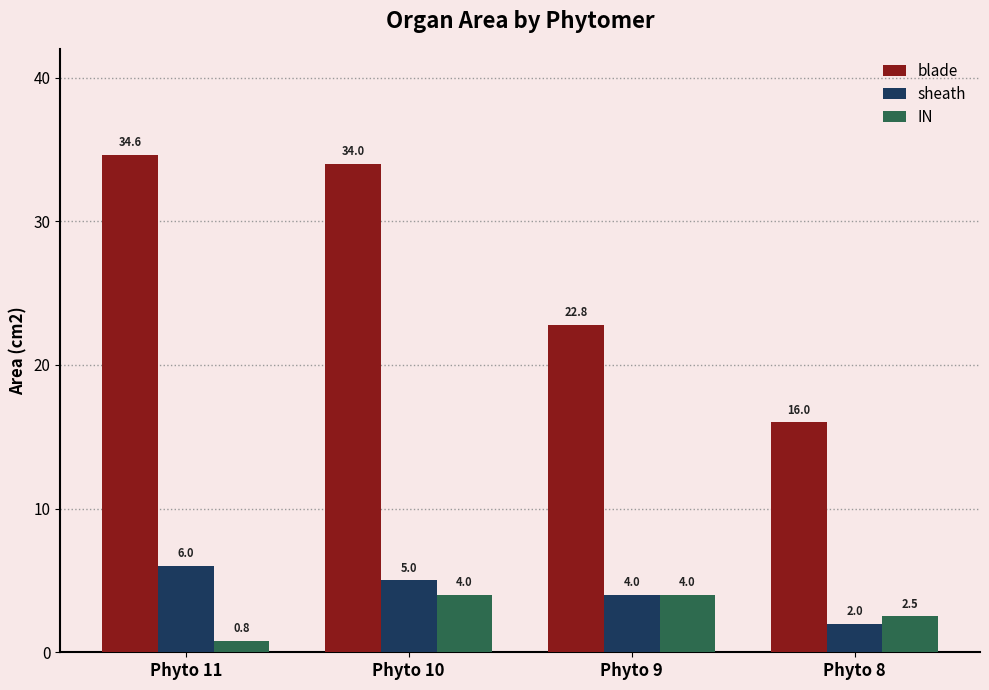

Which series changed the most between Phyto 10 and Phyto 9?

blade